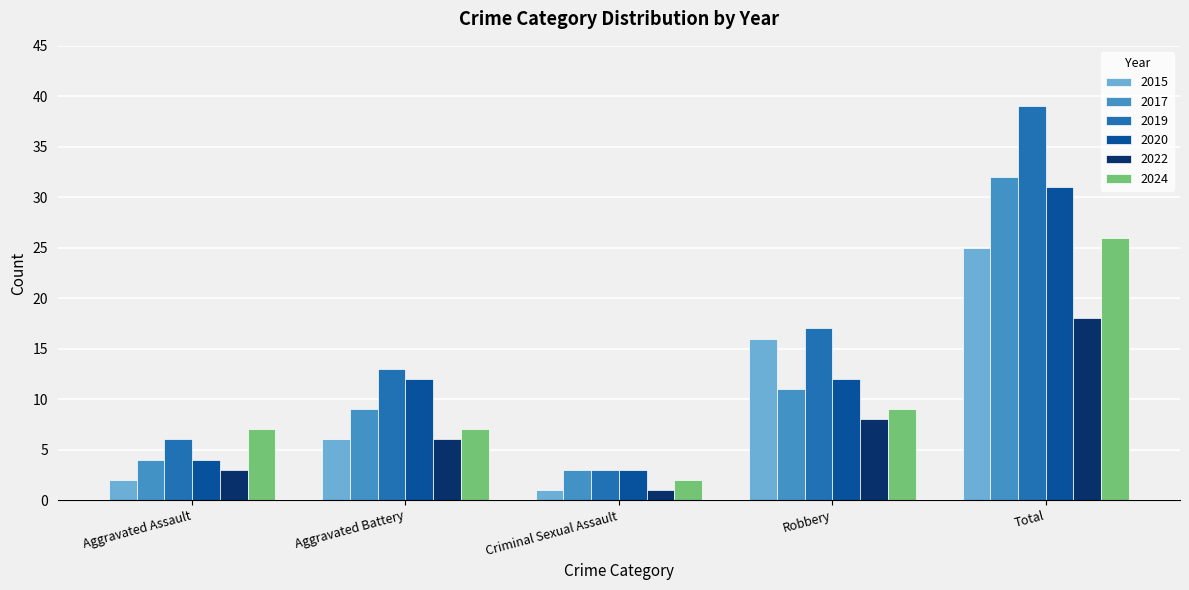

Is the value of 2015 at Robbery greater than the value of 2019 at Aggravated Battery?

Yes